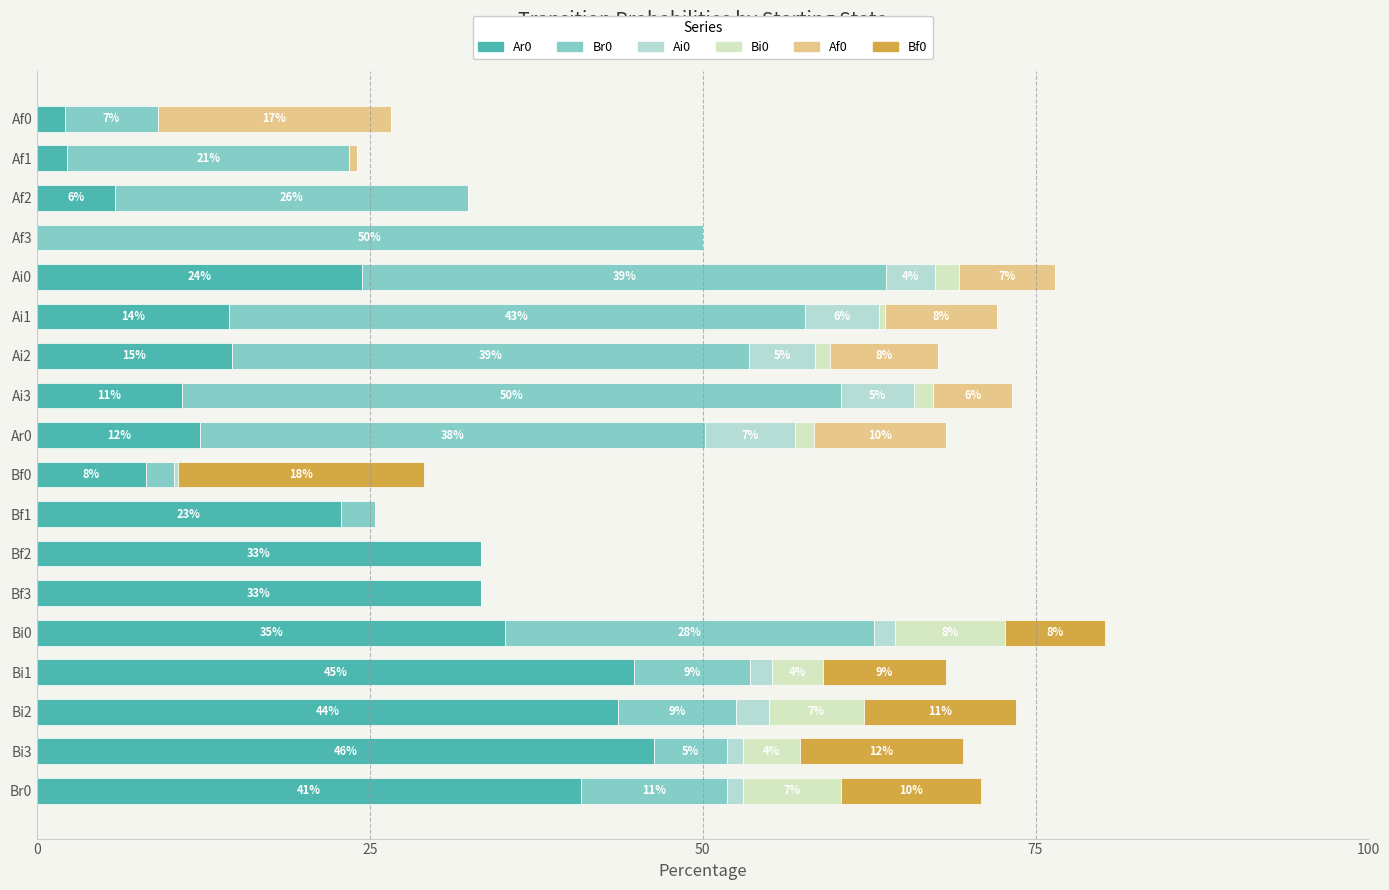

How many distinct data groups are displayed?

6